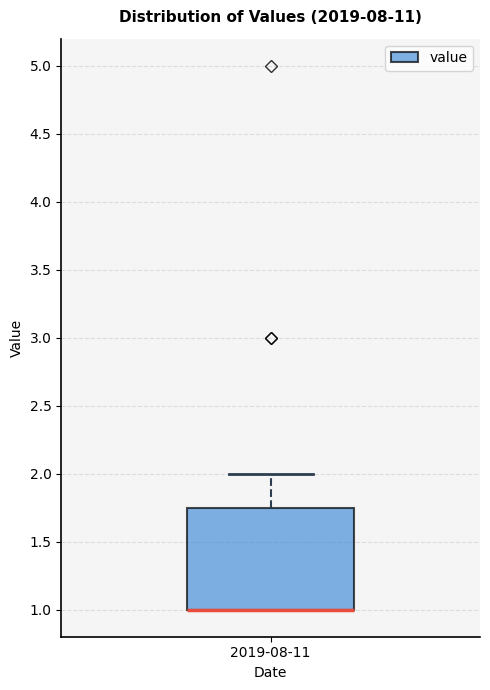

Transcribe this box plot: give where the median line is, the range the box spans, and where the two whiskers end, as read against the y-axis. The values are not printed on the chart, so give them approximately, as read against the axis.

median 1.00 (drawn on the box's lower edge), box 1.00 to 1.75, whiskers 1.00 to 2.00